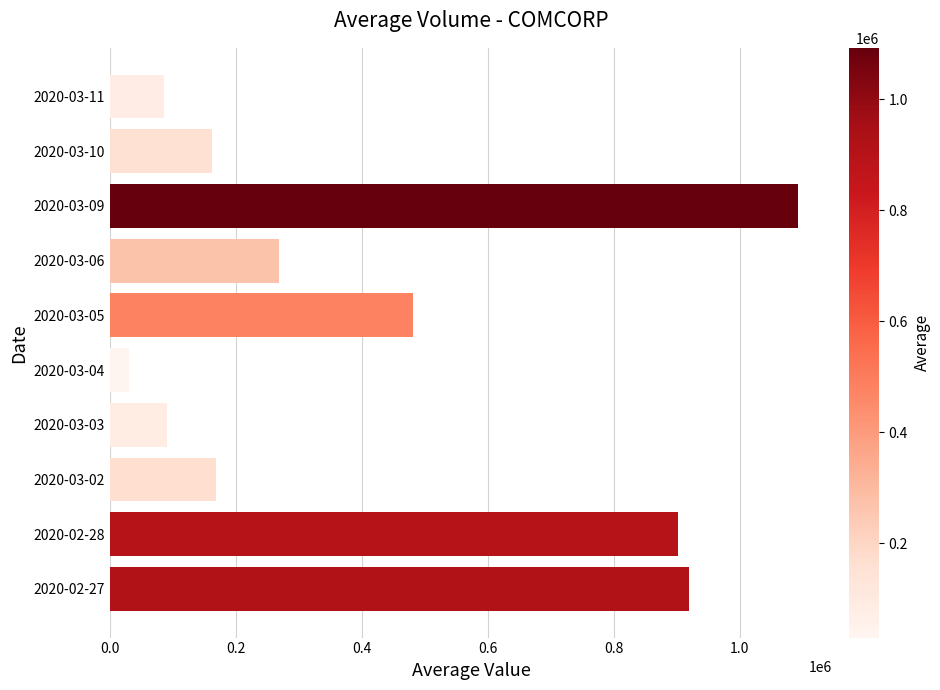

What is the sum of all values?

4200400